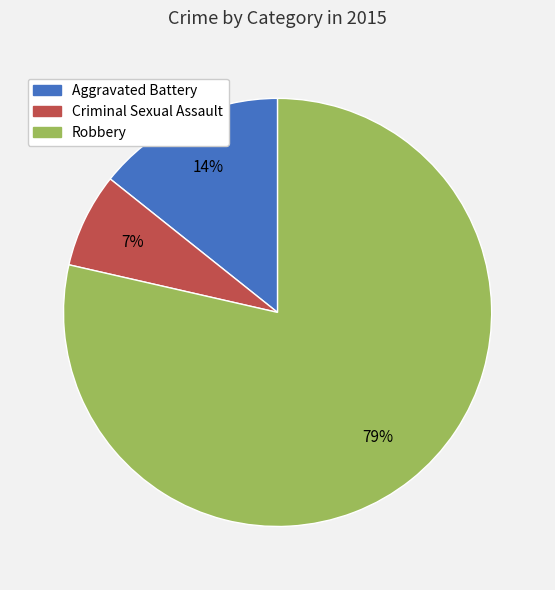

Between Robbery and Aggravated Battery, which is larger?

Robbery